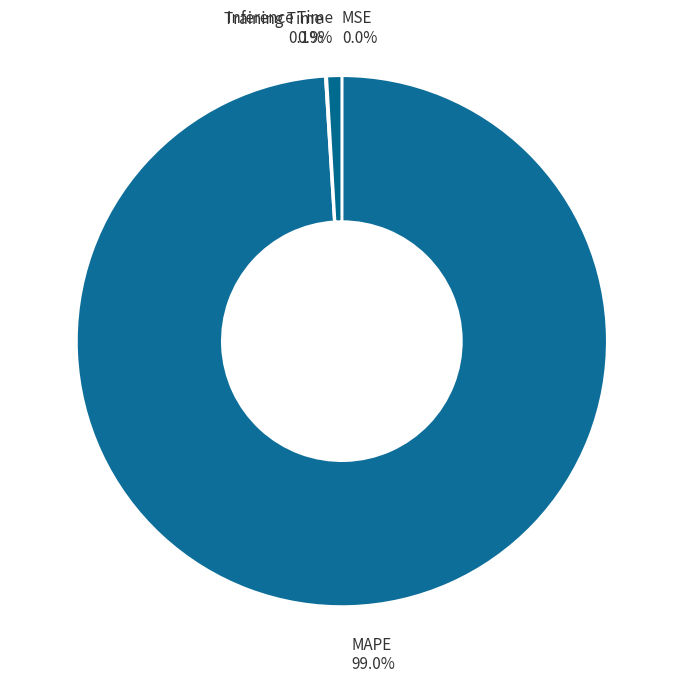

Does any single category account for the majority?

Yes